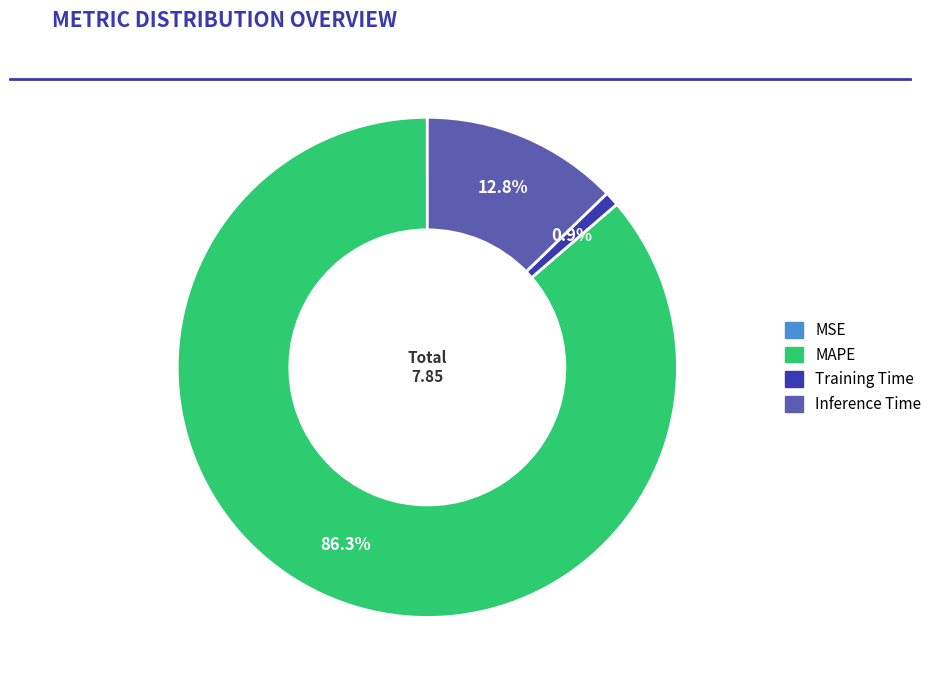

To the nearest percent, what percentage of the pie is MAPE?

86%